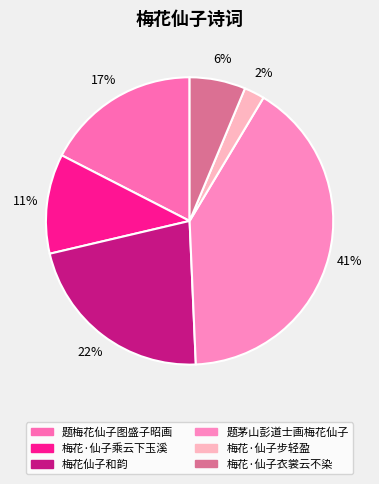

Is it true that 梅花·仙子乘云下玉溪 is 11% of the pie?

True